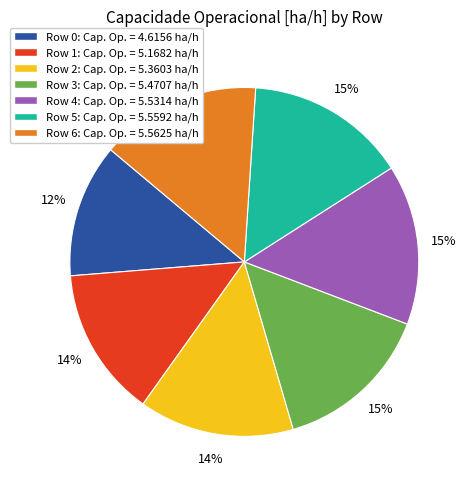

Count the number of slices in the pie.

7